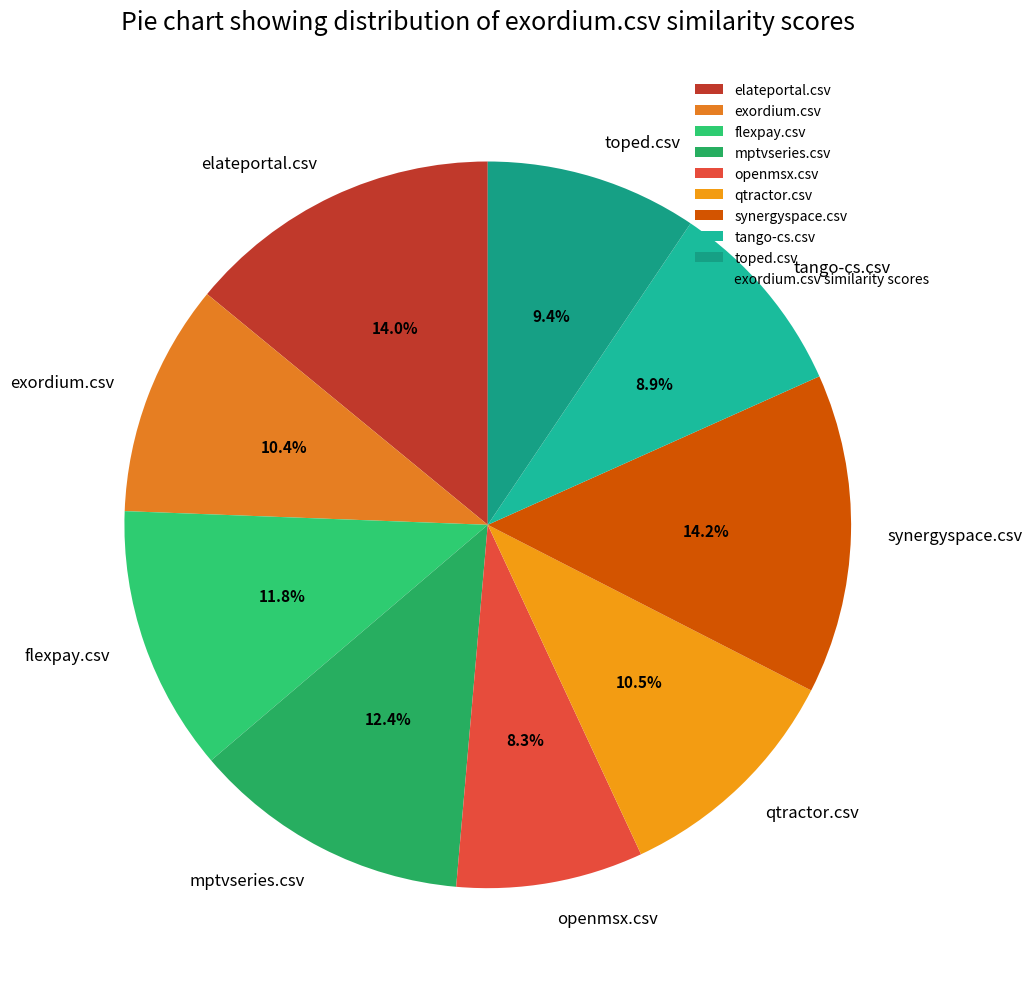

Does elateportal.csv represent more than half of the total?

No